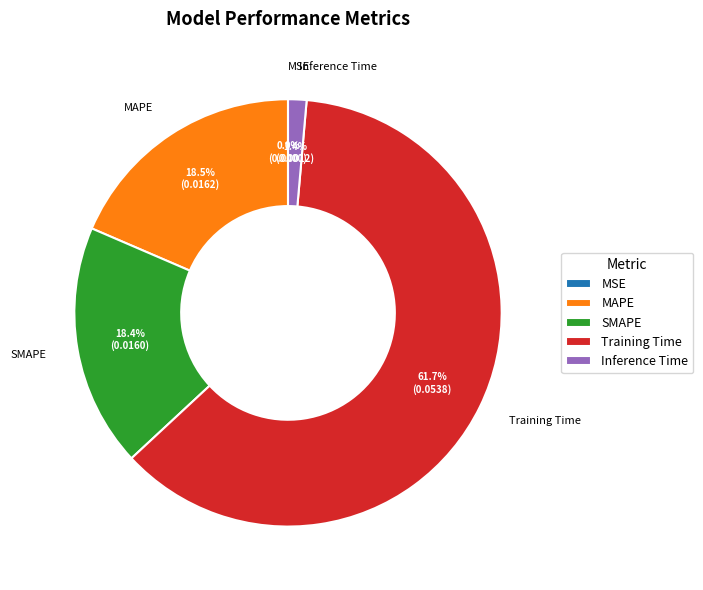

To the nearest percent, what is the difference between the MAPE and Training Time slice percentages?

43%